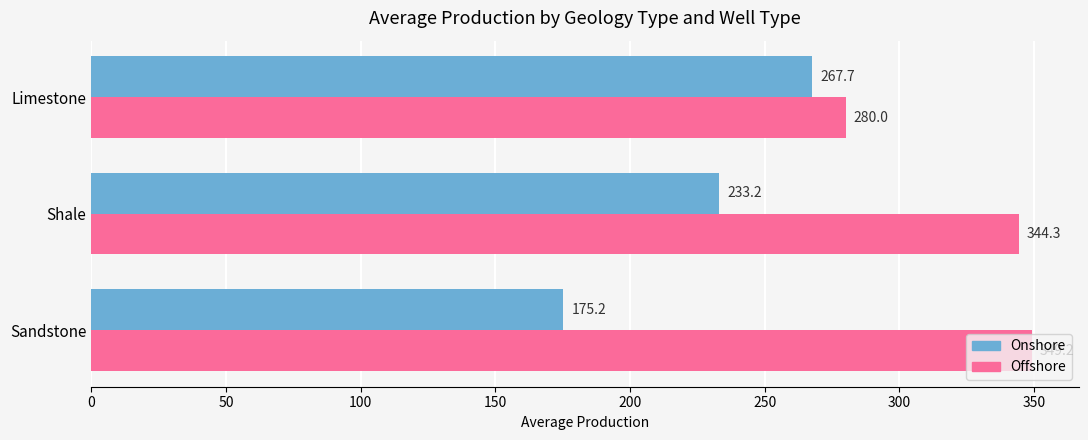

What is the sum of the Onshore values at Limestone and Sandstone?

442.9